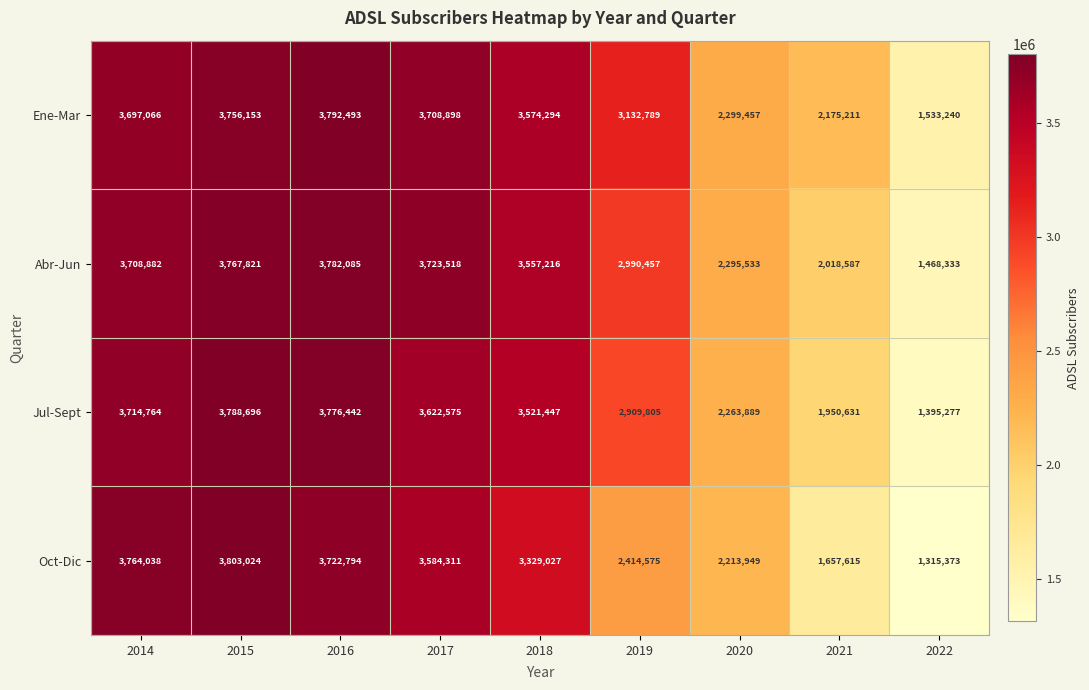

What is the difference between the highest and lowest values at 2022?

217867